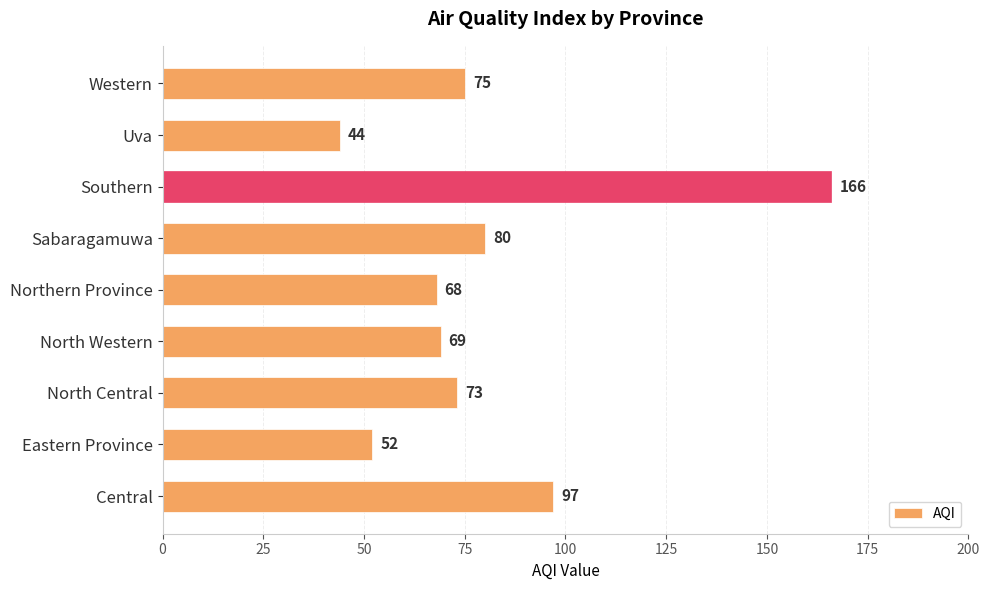

Reading bottom to top, extract all data points from this chart.

Central=97	Eastern Province=52	North Central=73	North Western=69	Northern Province=68	Sabaragamuwa=80	Southern=166	Uva=44	Western=75